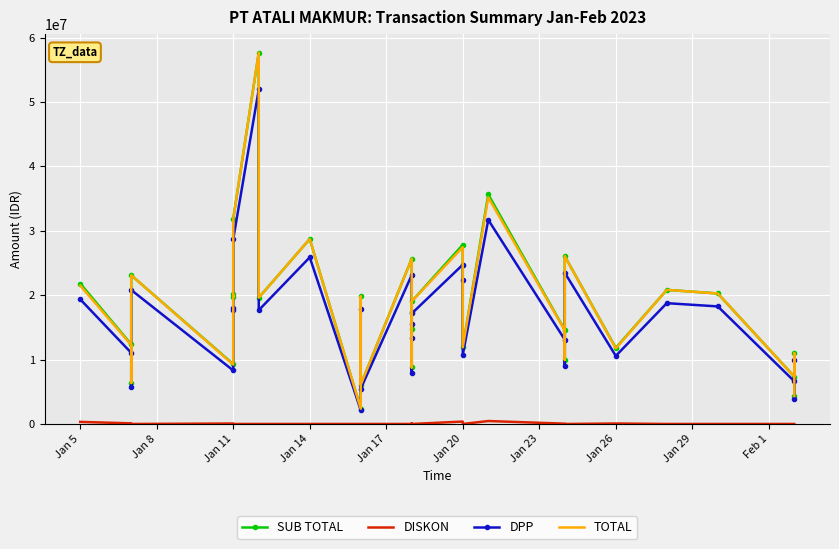

Where does the TOTAL series first go above 19618830?

Jan 5